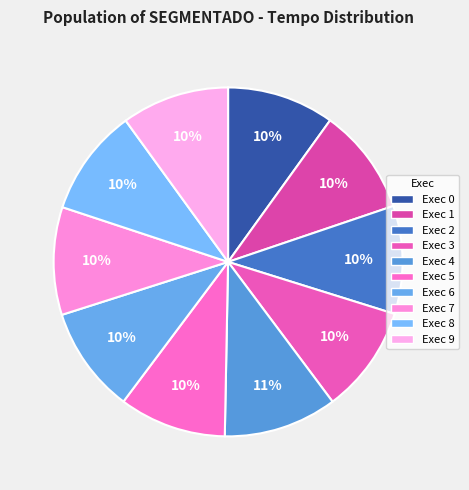

Does any single category account for the majority?

No